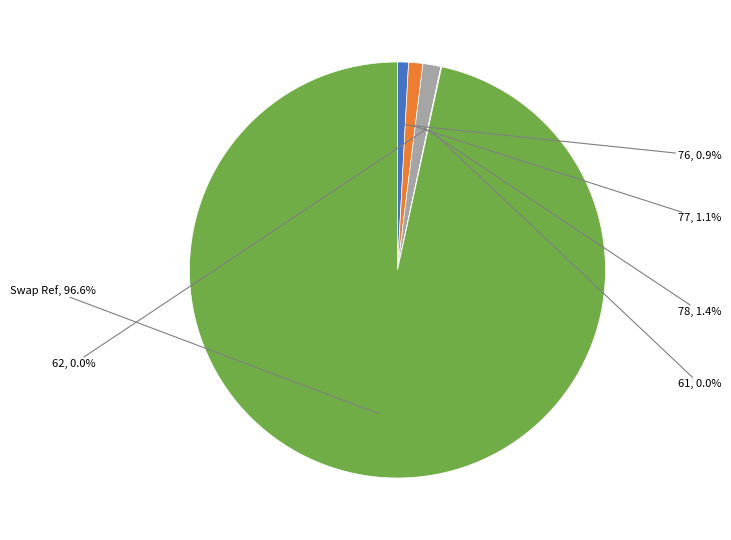

Does any single category account for the majority?

Yes